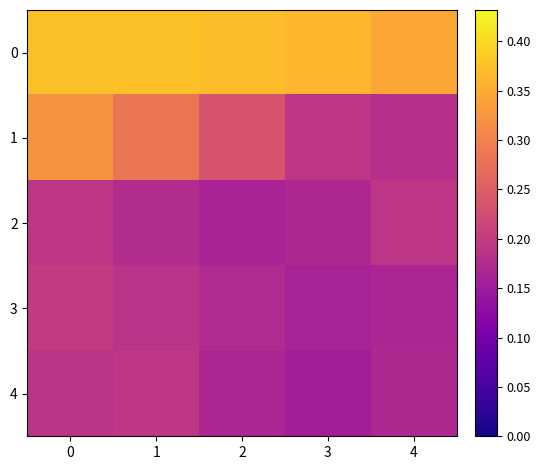

Which category has the lowest value across all series?

3